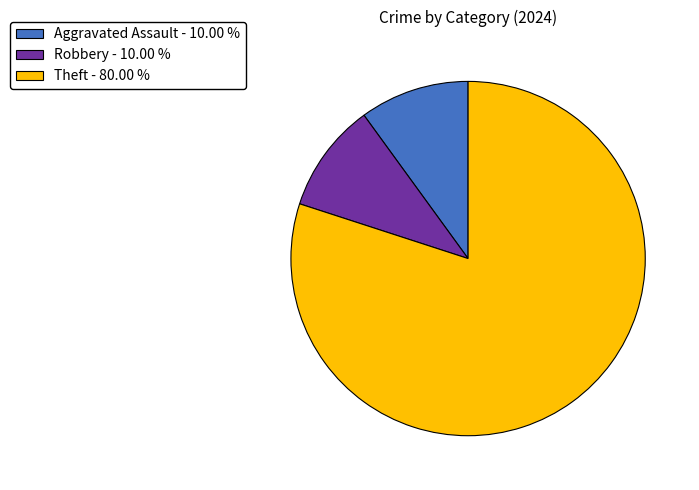

Does any single category account for the majority?

Yes